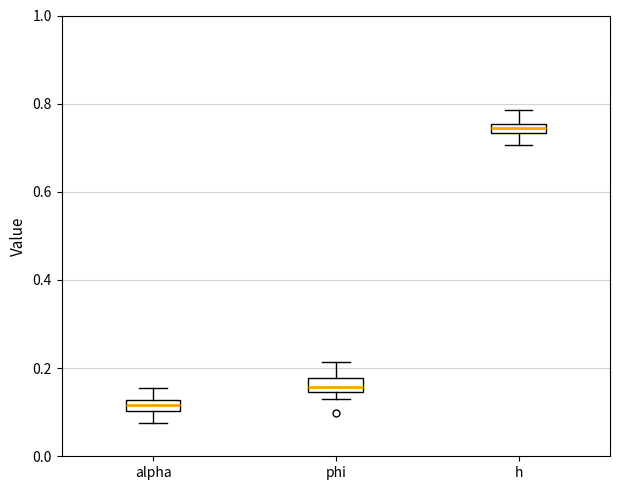

Which box's median line is the highest?

h